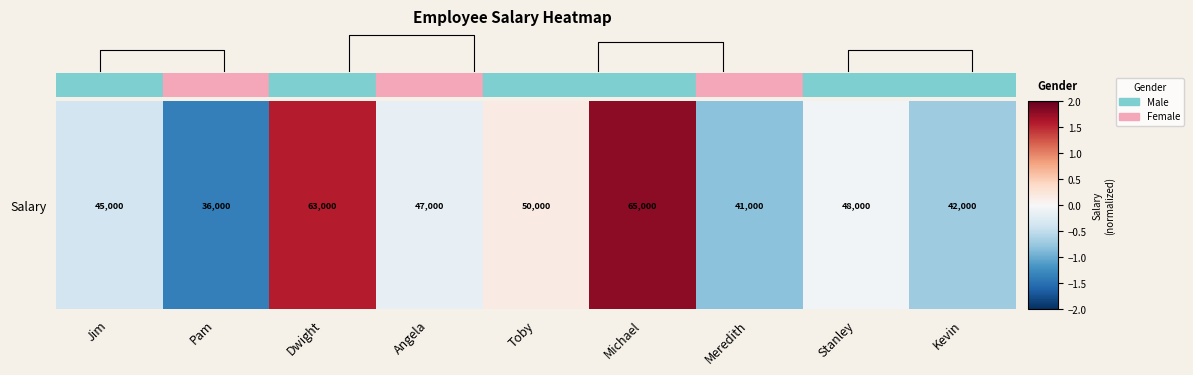

Rank the categories by value from highest to lowest.

Michael, Dwight, Toby, Stanley, Angela, Jim, Kevin, Meredith, Pam